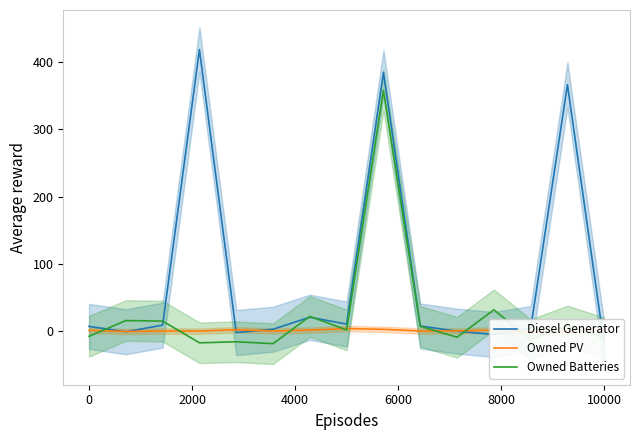

What is the minimum value for Owned Batteries?

-19.5